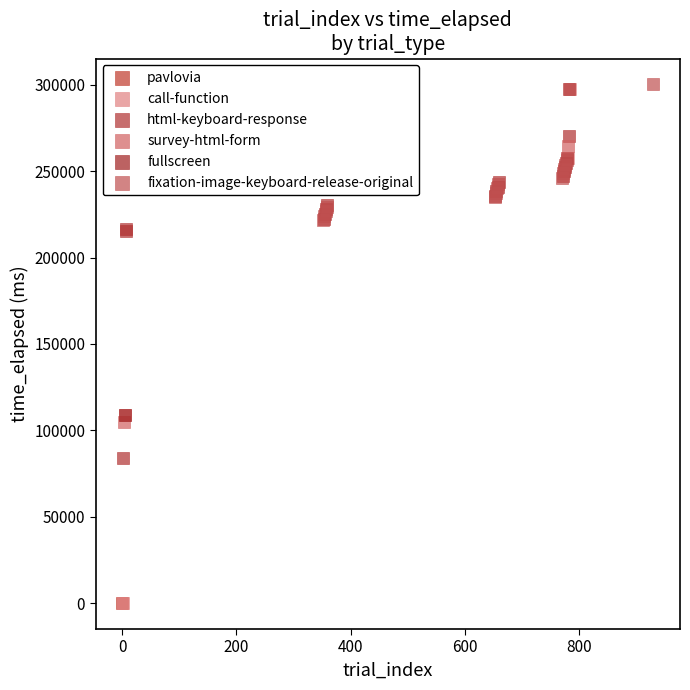

What are all the series names shown in the legend?

pavlovia, call-function, html-keyboard-response, survey-html-form, fullscreen, fixation-image-keyboard-release-original